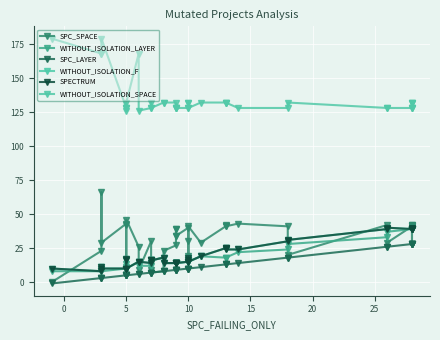

In SPECTRUM, how many points are higher than both neighbors (excluding endpoints)?

6